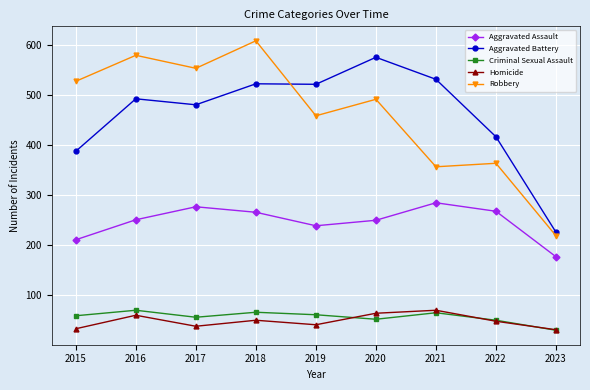

What value does the Aggravated Battery series have at 2015?

387